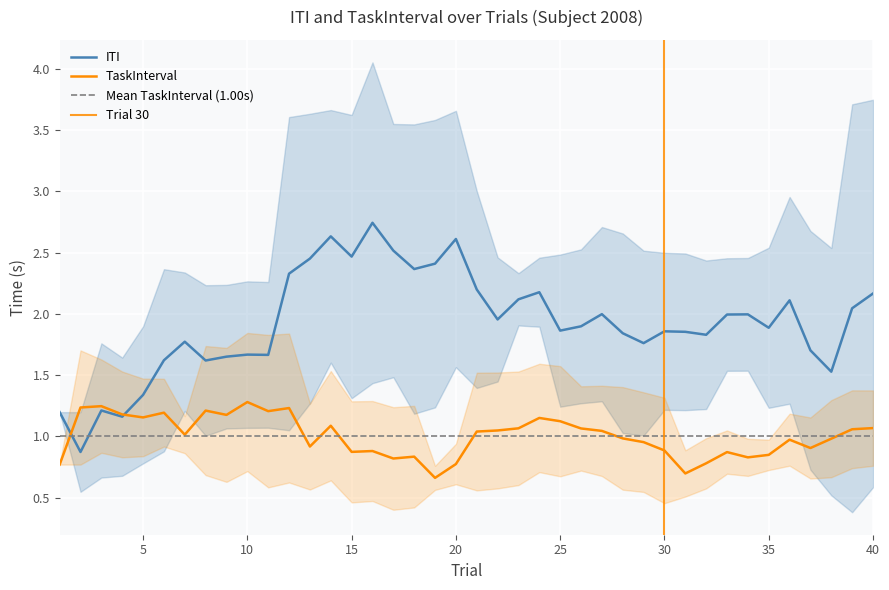

The value of ITI at 0 is 1.2. True or false?

True